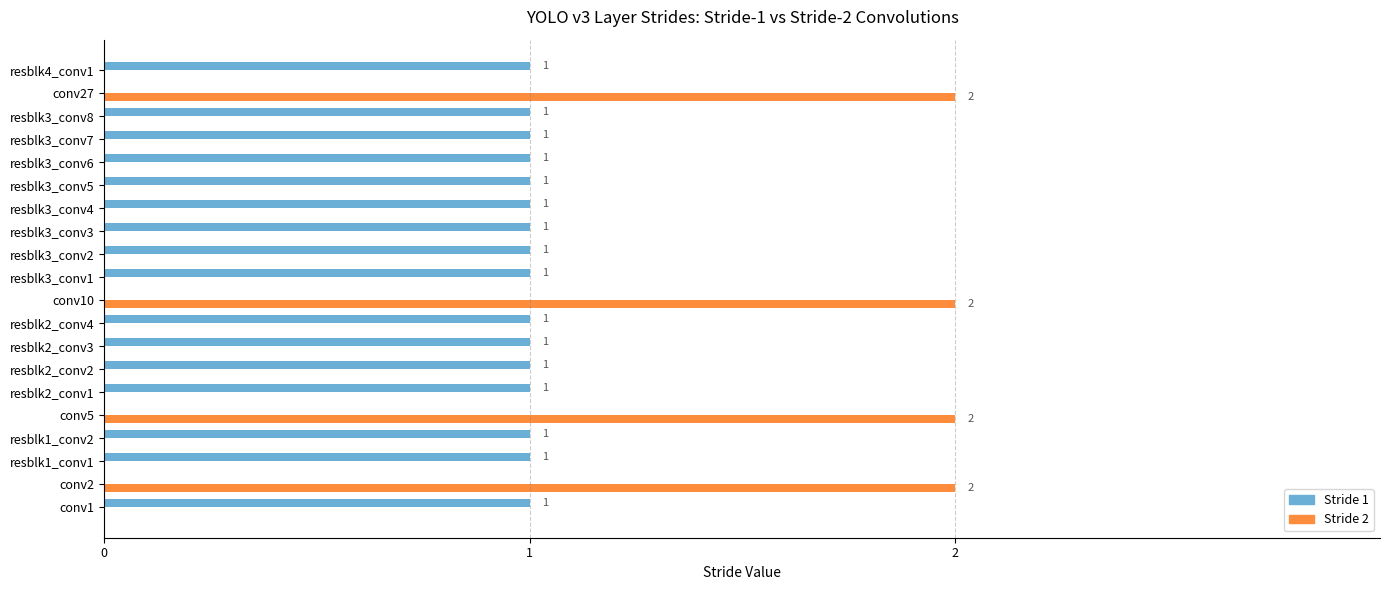

What is the highest value of the Stride 1 series?

1